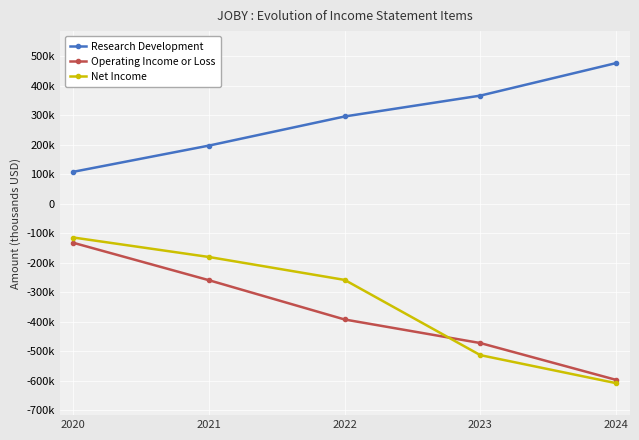

What is the total value across all series at 2020?

-137700